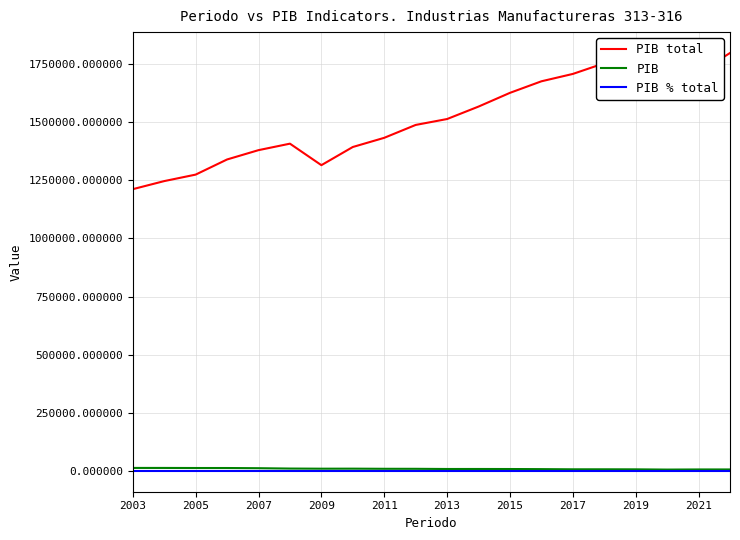

Which series has the largest total across all categories?

PIB total